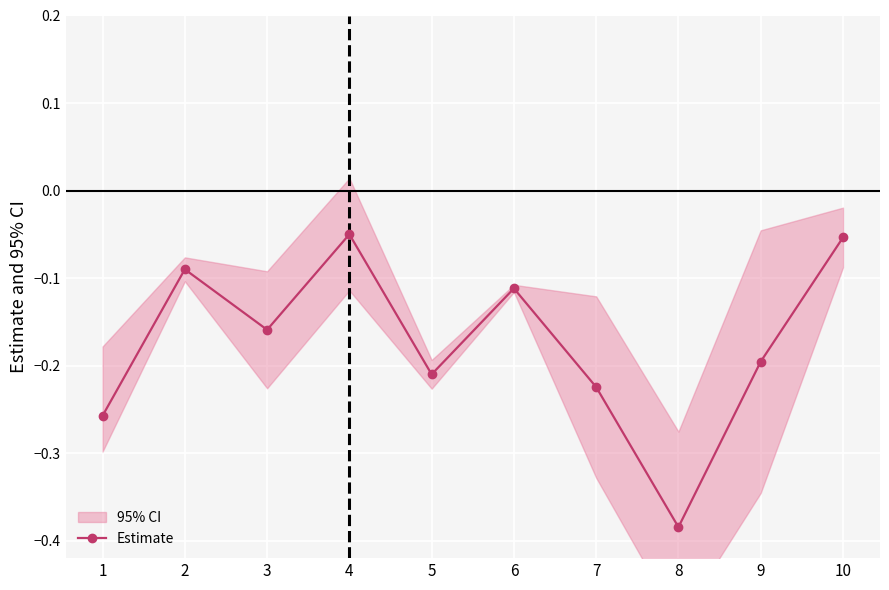

List the labels in order of value, largest first.

4, 10, 2, 6, 3, 9, 5, 7, 1, 8